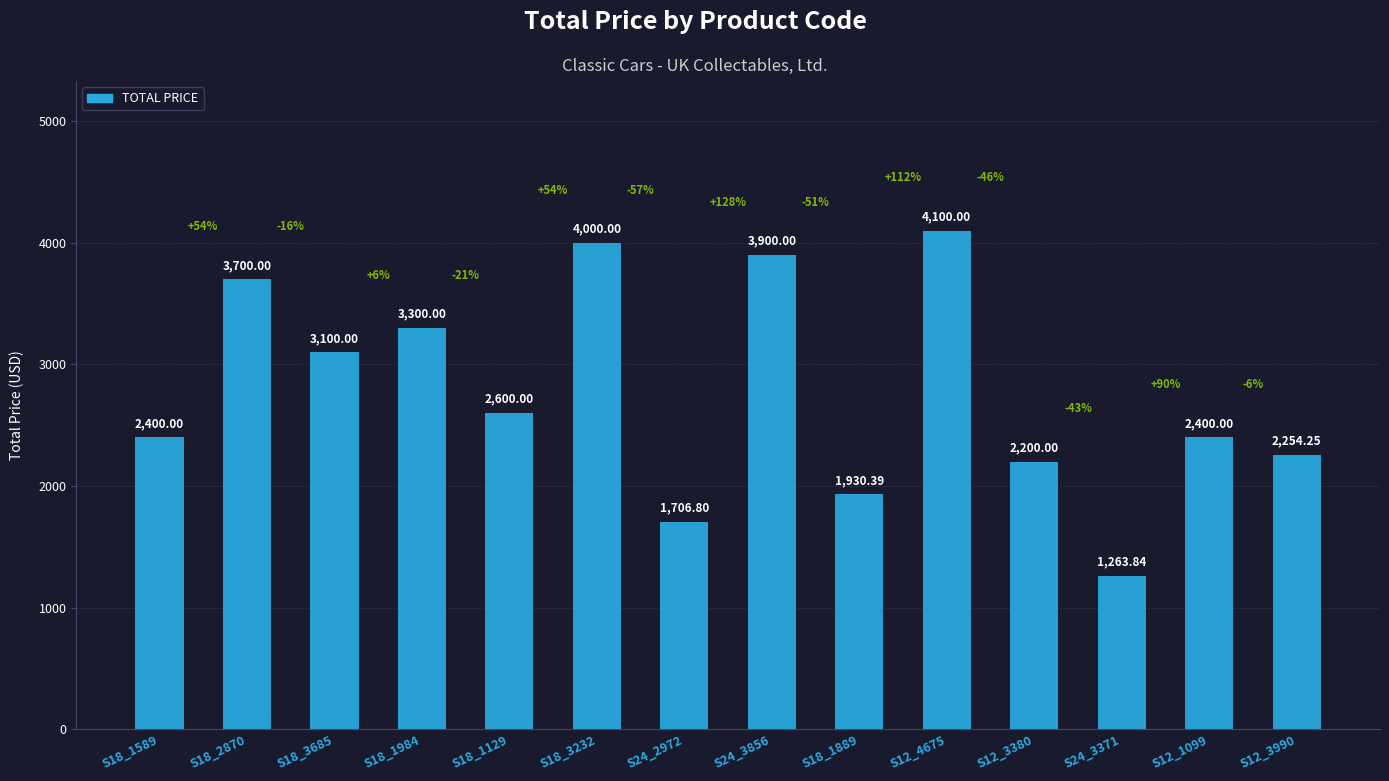

What value does the data have at S18_1889?

1930.4